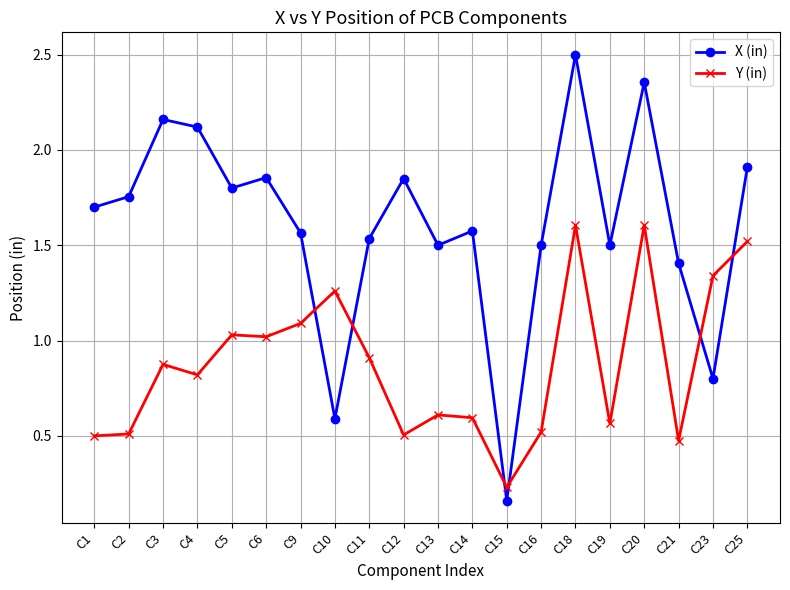

Which category has the lowest value across all series?

C15